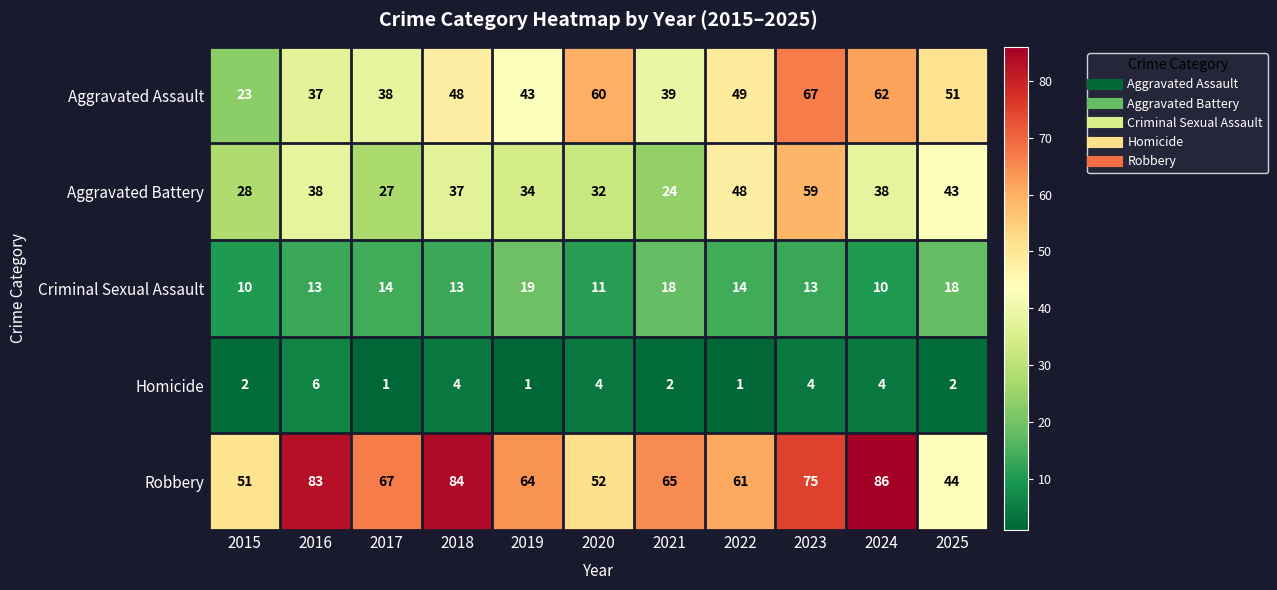

Which series has the widest spread of values?

Aggravated Assault